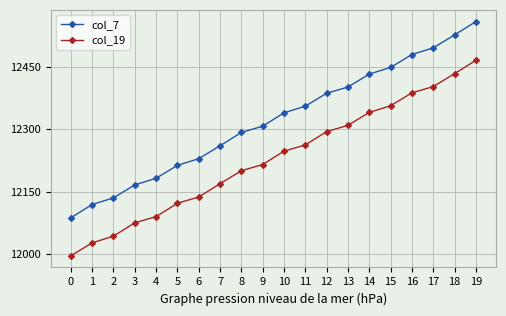

What is the difference between the highest and lowest values at 4?

92